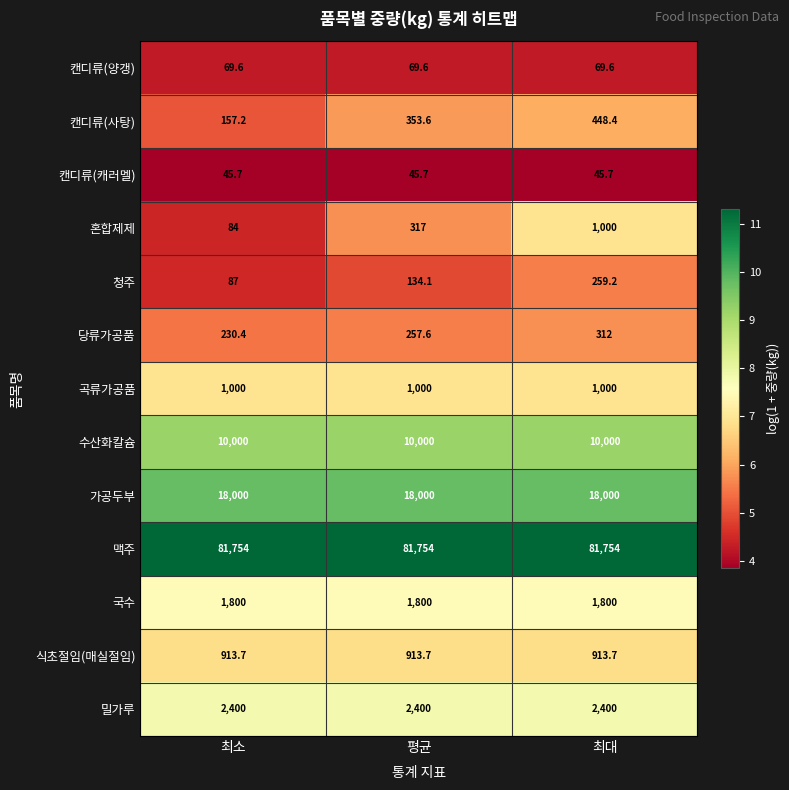

True or false: 청주 has a value of 134.1 at 평균.

True